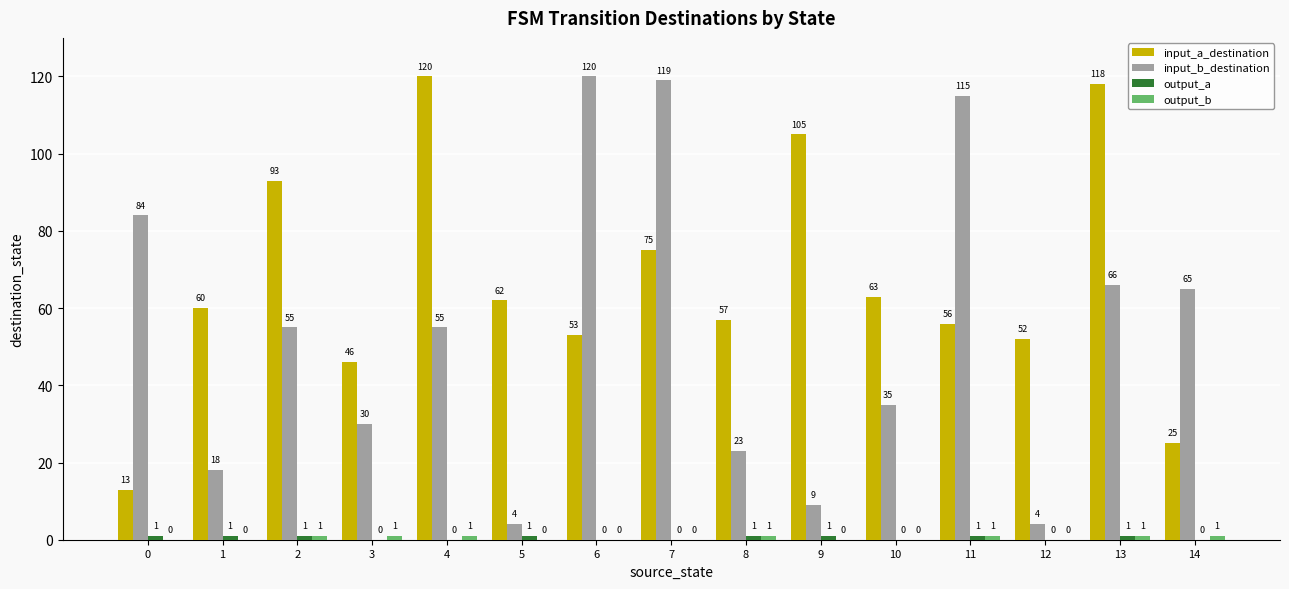

What is the greatest value displayed?

120